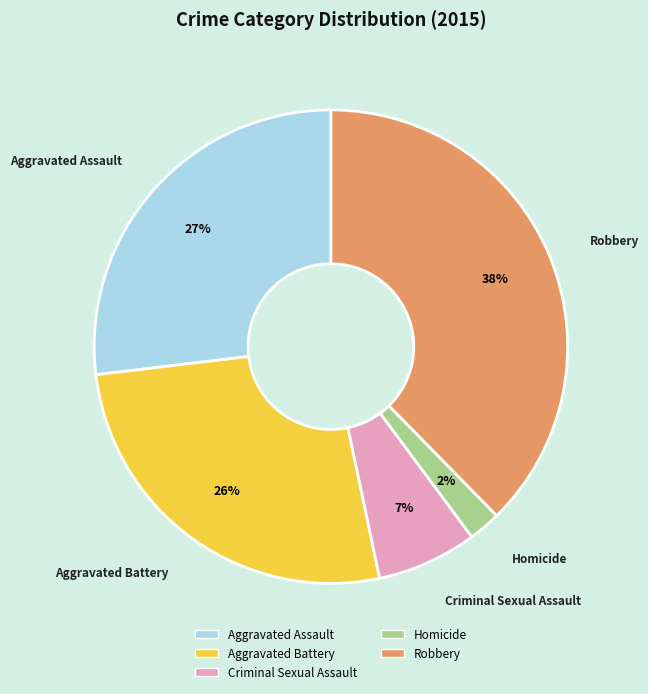

Do Aggravated Assault and Homicide together represent more than half of the pie?

No